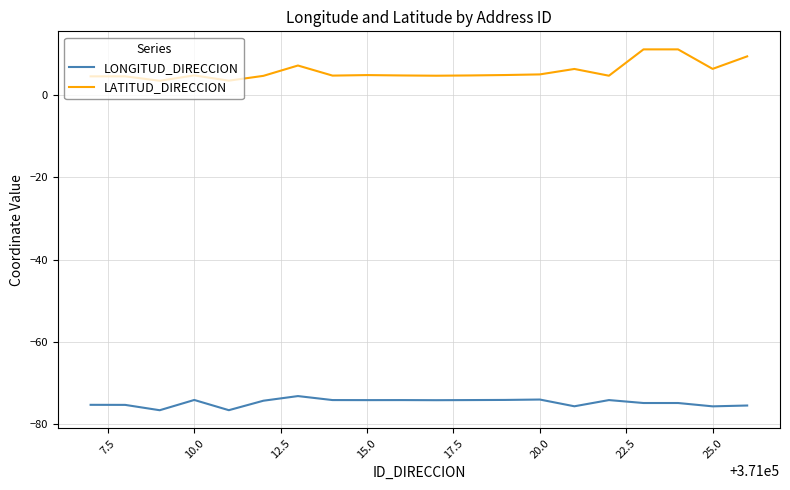

Which series has the largest total across all categories?

LATITUD_DIRECCION